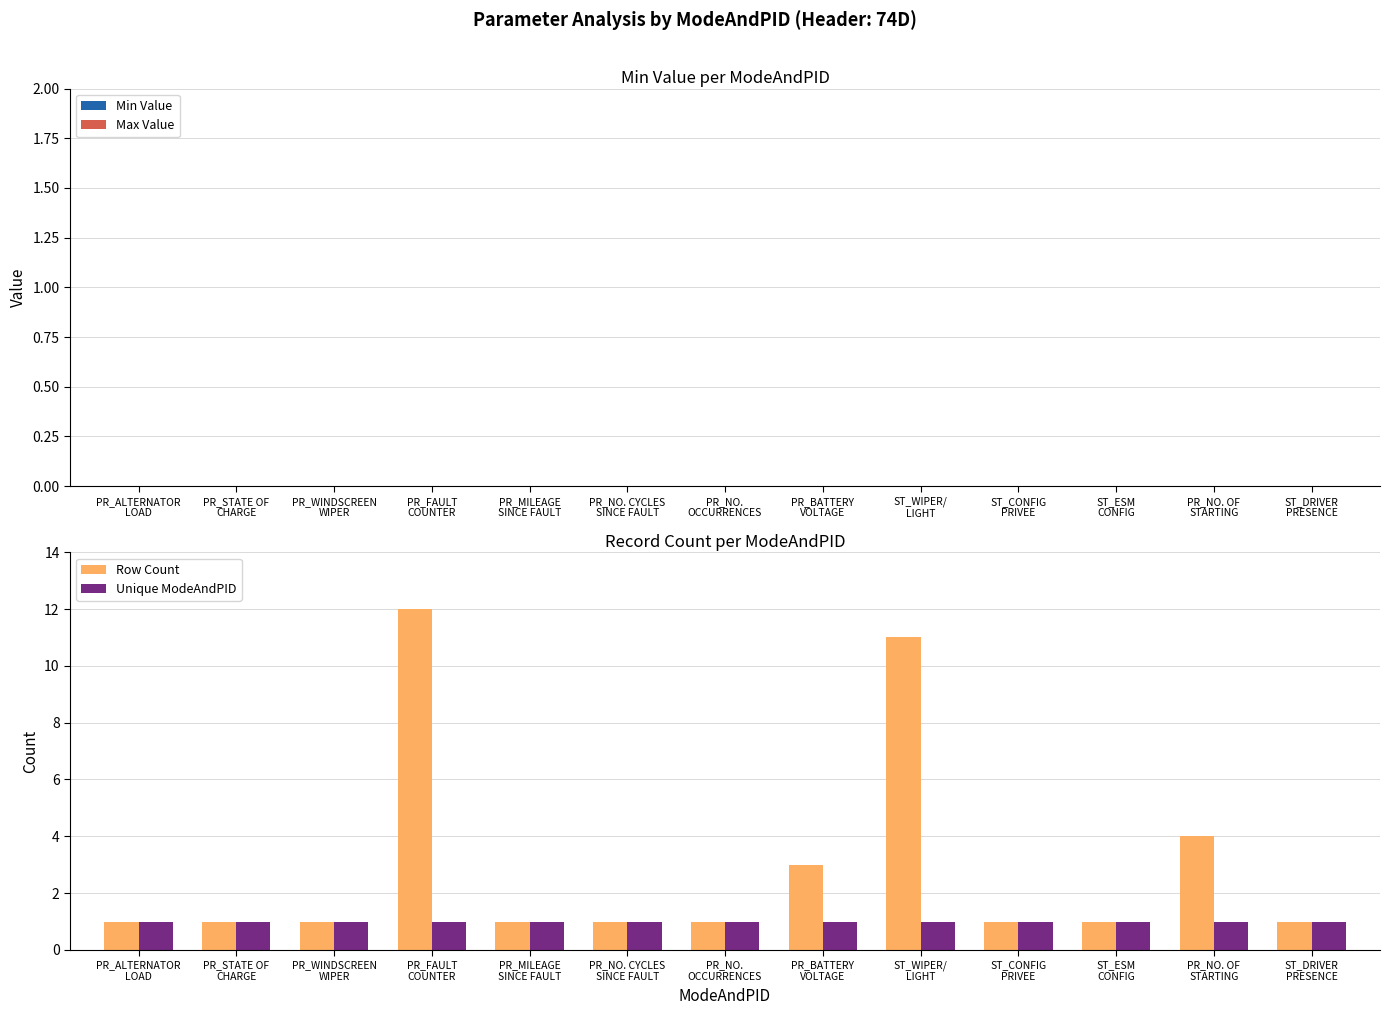

How many bars are there in total?

26